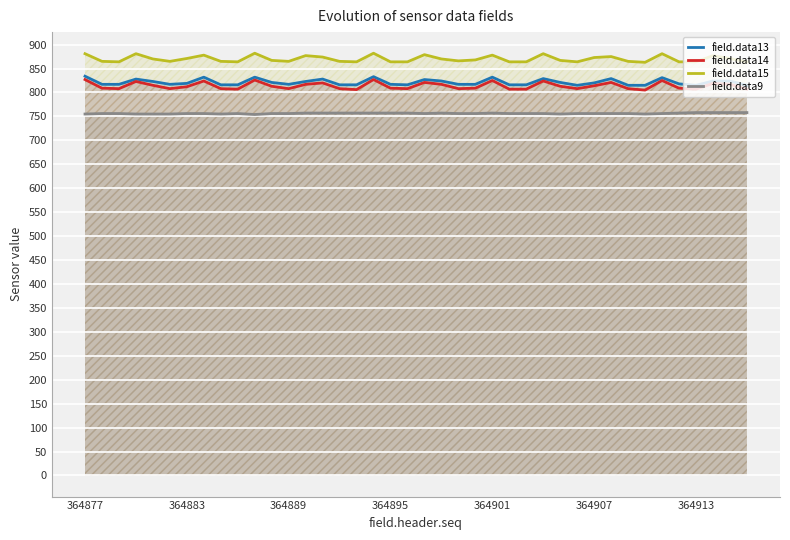

How many categories are shown in the chart?

40